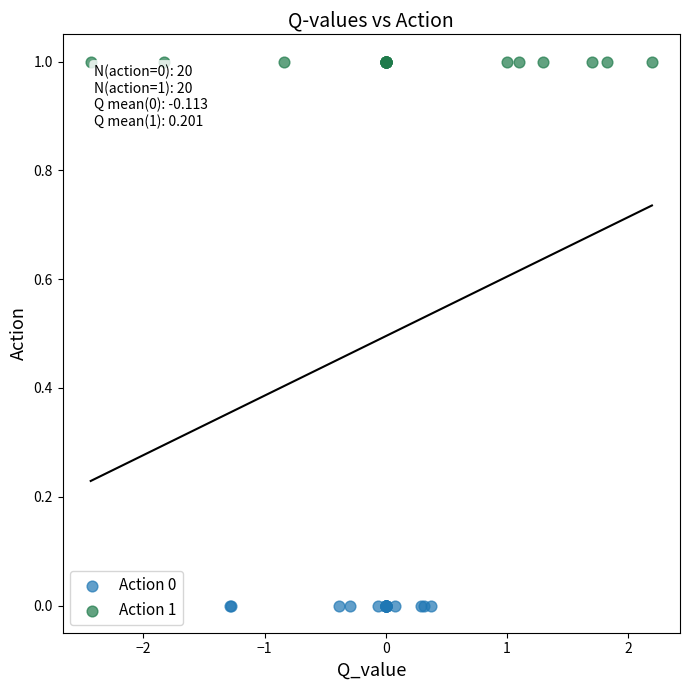

Which series reaches the maximum Y coordinate?

Action 1